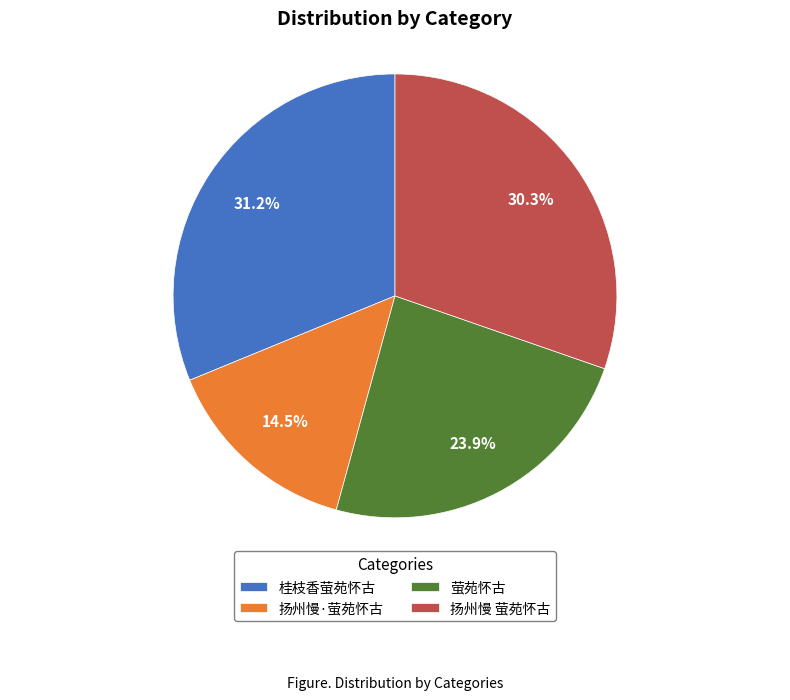

Is there a majority slice in this chart?

No